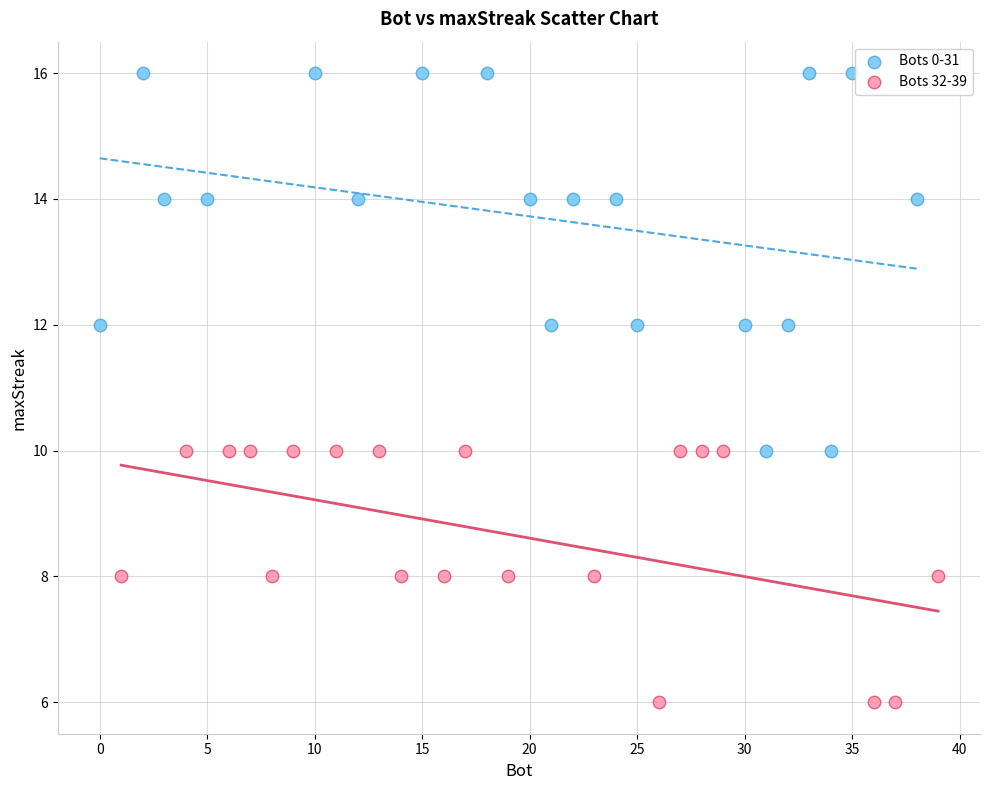

Which series has the widest spread of Y values?

Bots 0-31